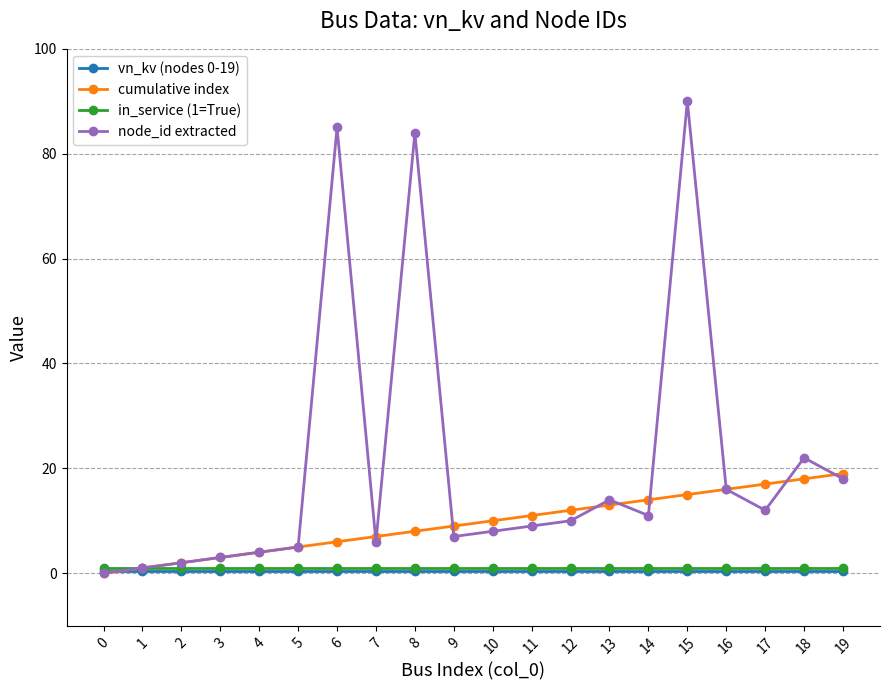

Does the chart have visible grid lines?

Yes